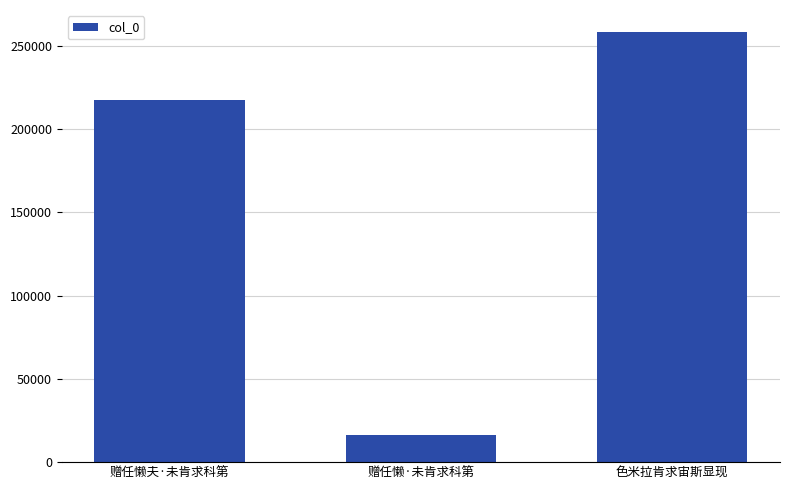

Read the value at 赠任懒·未肯求科第, to the nearest 100.

16100